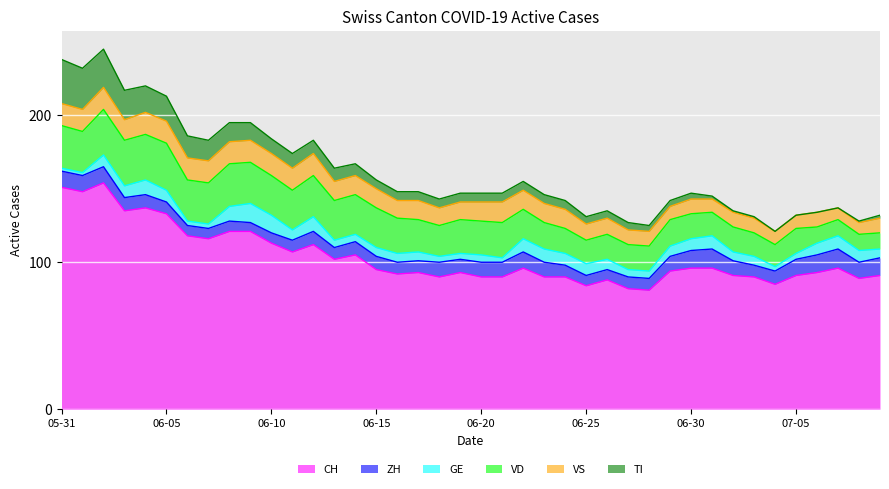

What is the label of the 8th point from the right?

2020-07-02